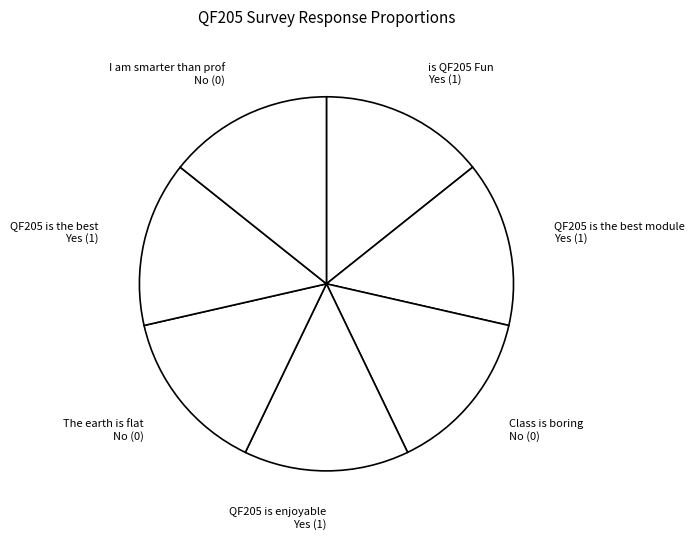

Is it true that Class is boring No (0) is 14% of the pie?

True